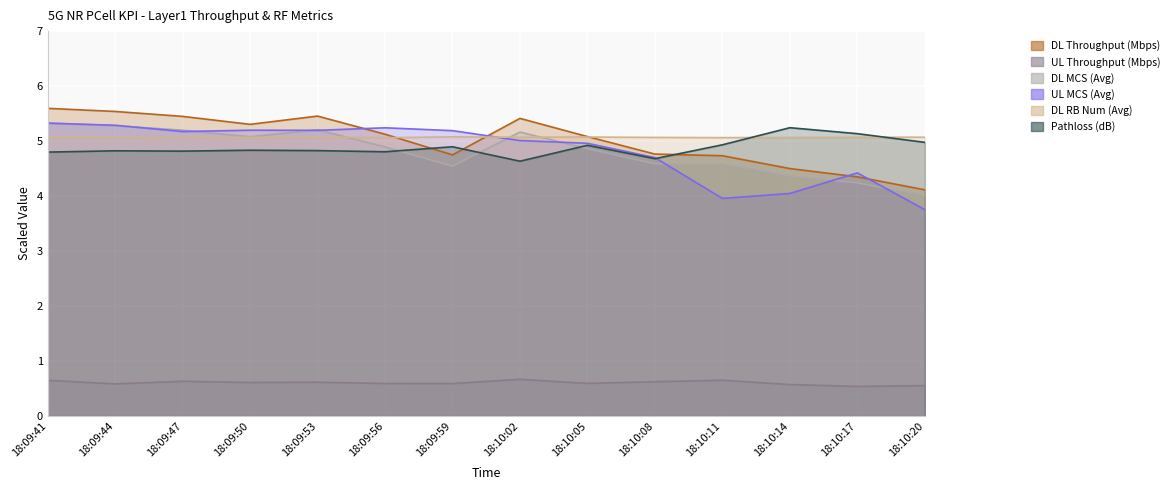

How many intersections are there between DL RB Num (Avg) and UL MCS (Avg)?

1